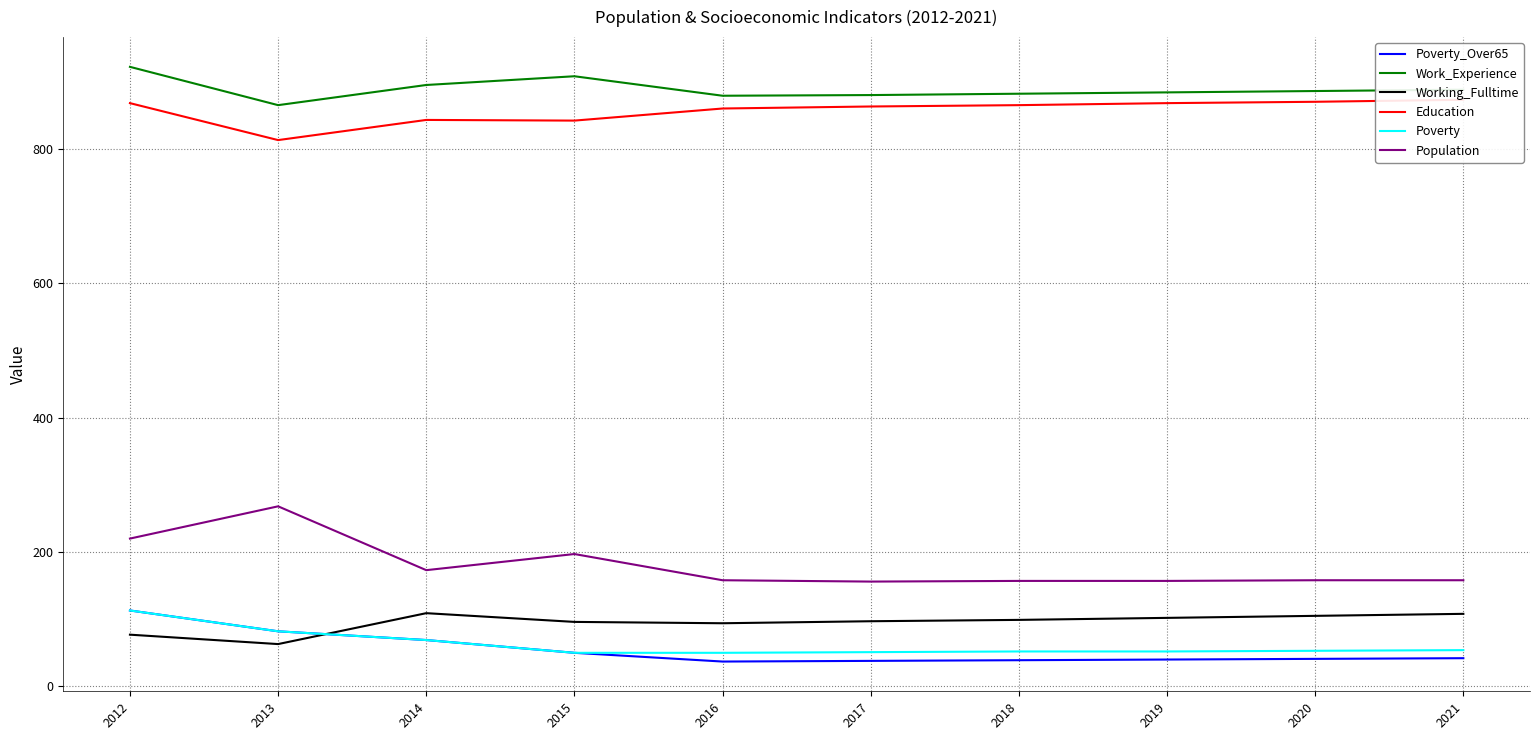

What is the average value of the Poverty_Over65 series?

55